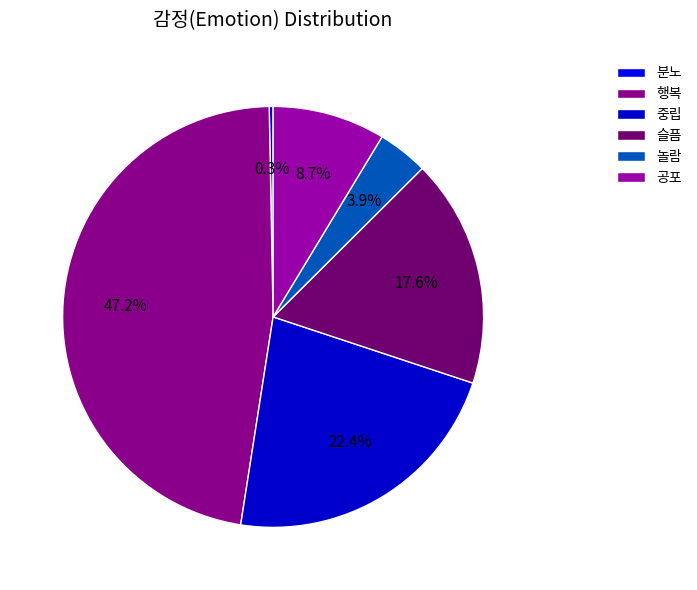

How many slices are in this pie chart?

6